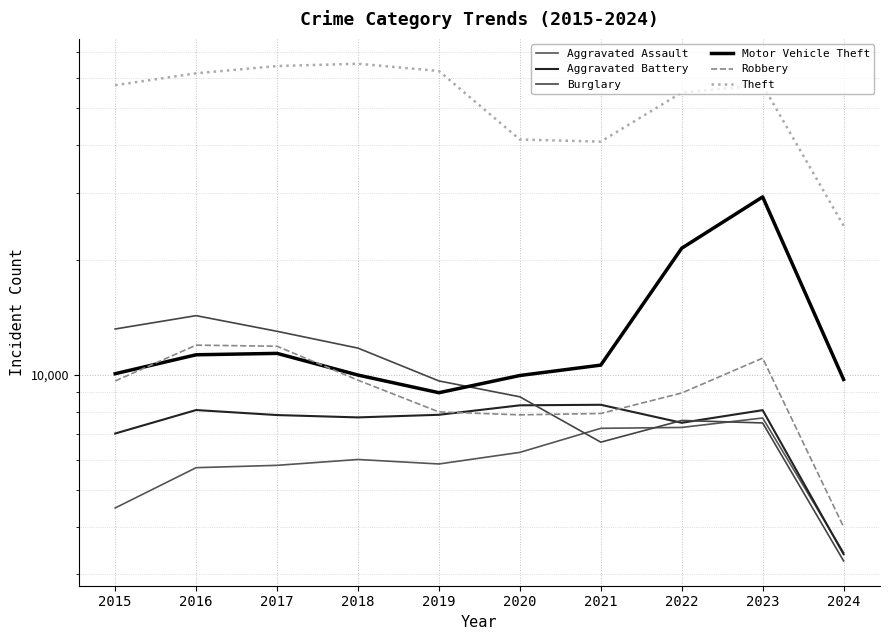

True or false: Motor Vehicle Theft and Theft cross at least once.

False